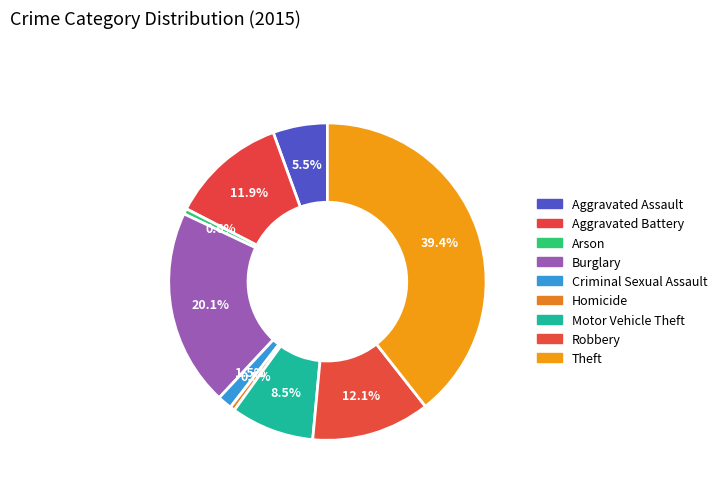

Do Arson and Homicide together represent more than half of the pie?

No